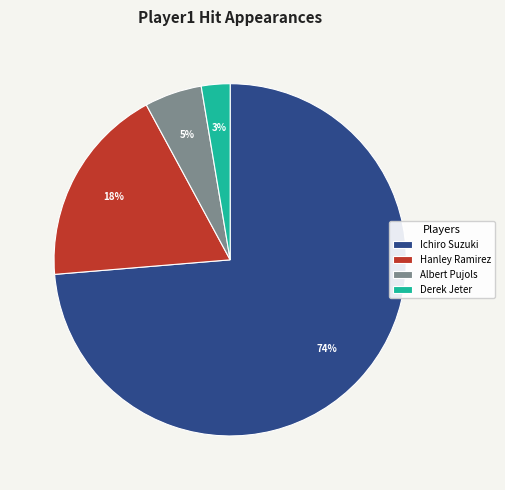

Is there any slice that represents more than half of the pie?

Yes